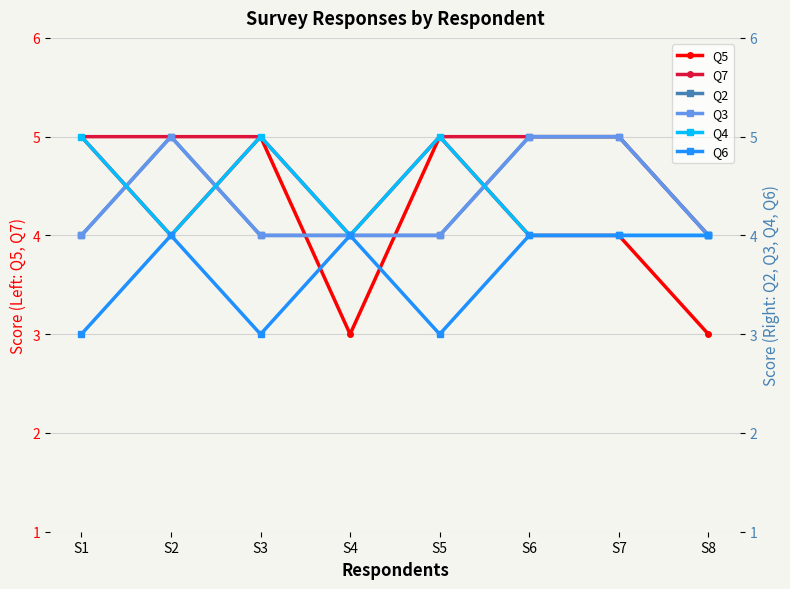

List the labels in order of Q5 value, largest first.

S1, S3, S5, S2, S6, S7, S4, S8